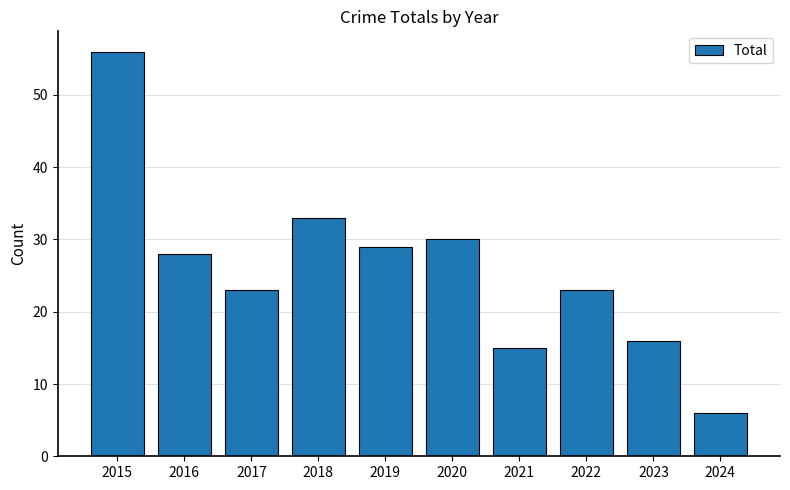

Is it true that the value at 2016 is 28?

True